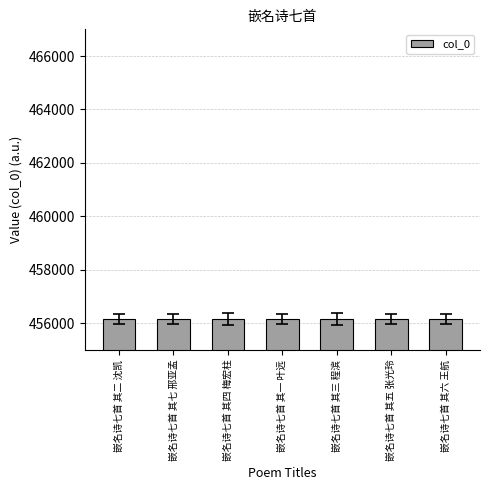

What is the greatest value displayed?

456164